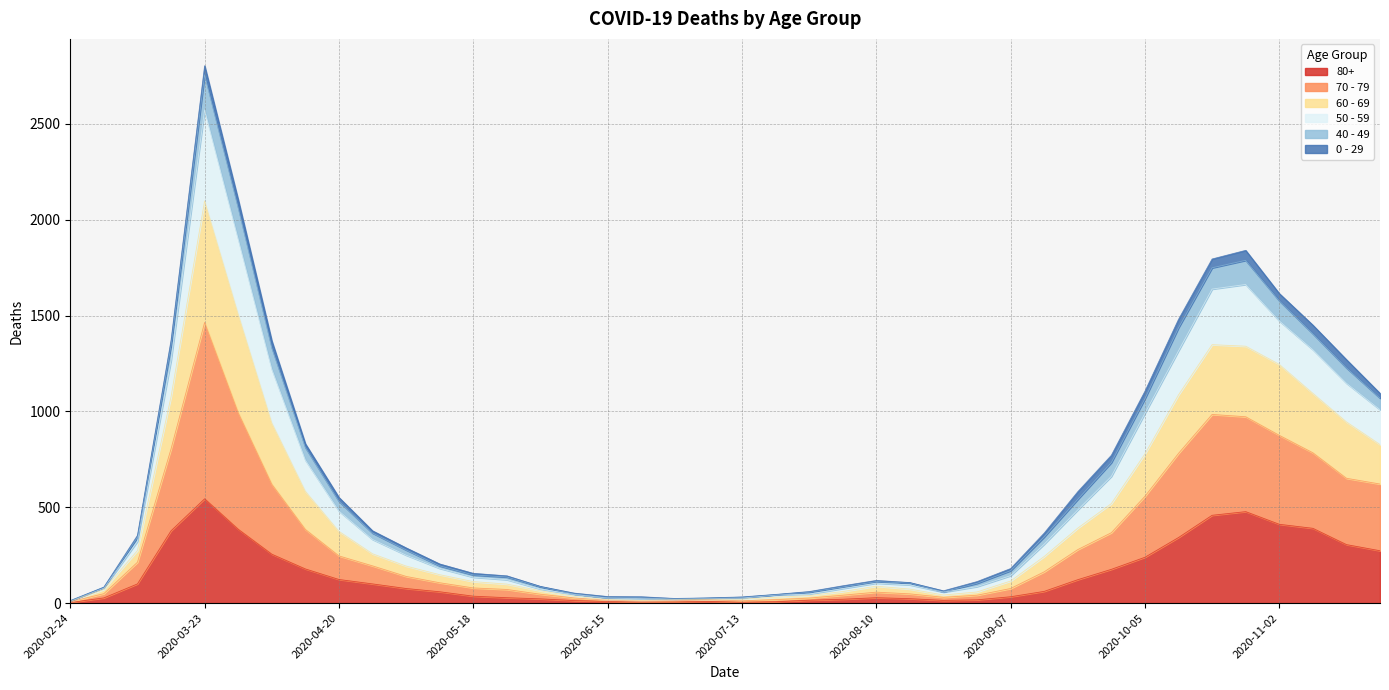

What are all the series names shown in the legend?

80+, 70 - 79, 60 - 69, 50 - 59, 40 - 49, 0 - 29